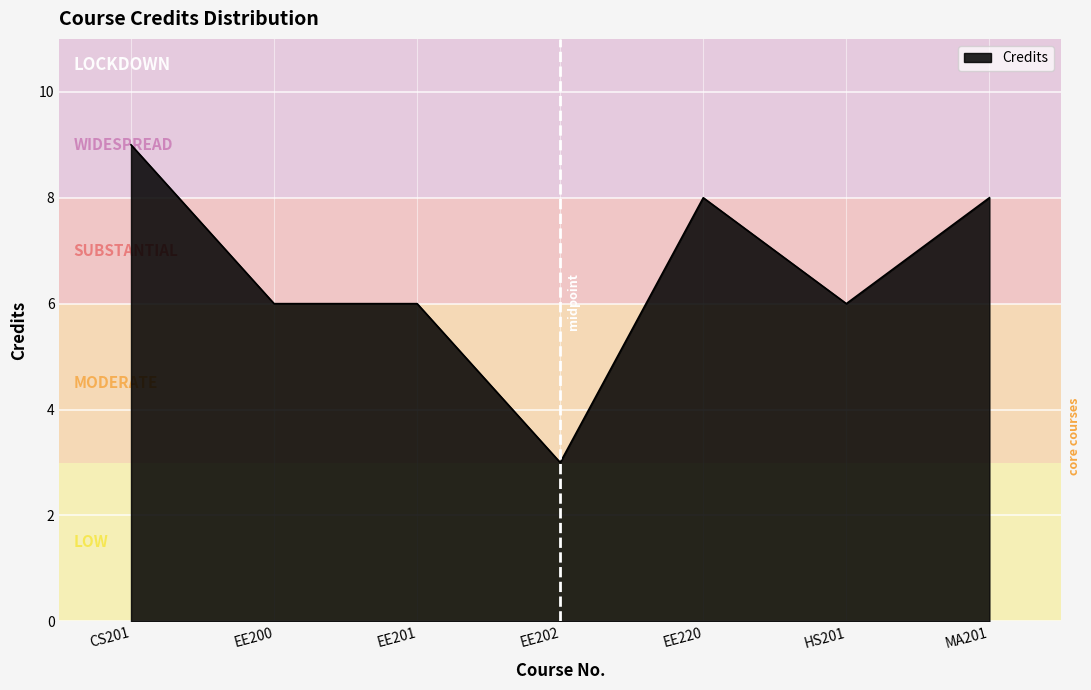

What is the approximate value at HS201?

6